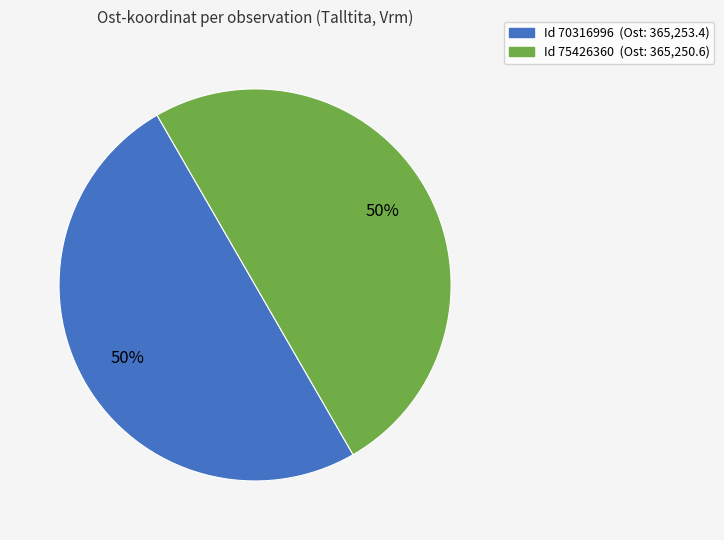

How many slices are in this pie chart?

2